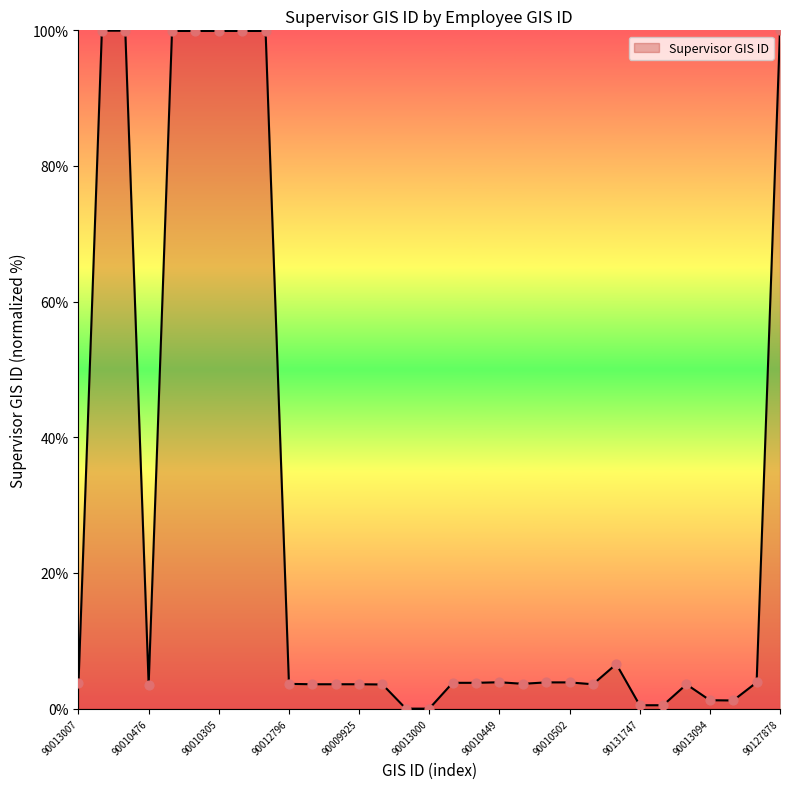

What is the difference between the maximum and minimum values?

100.0